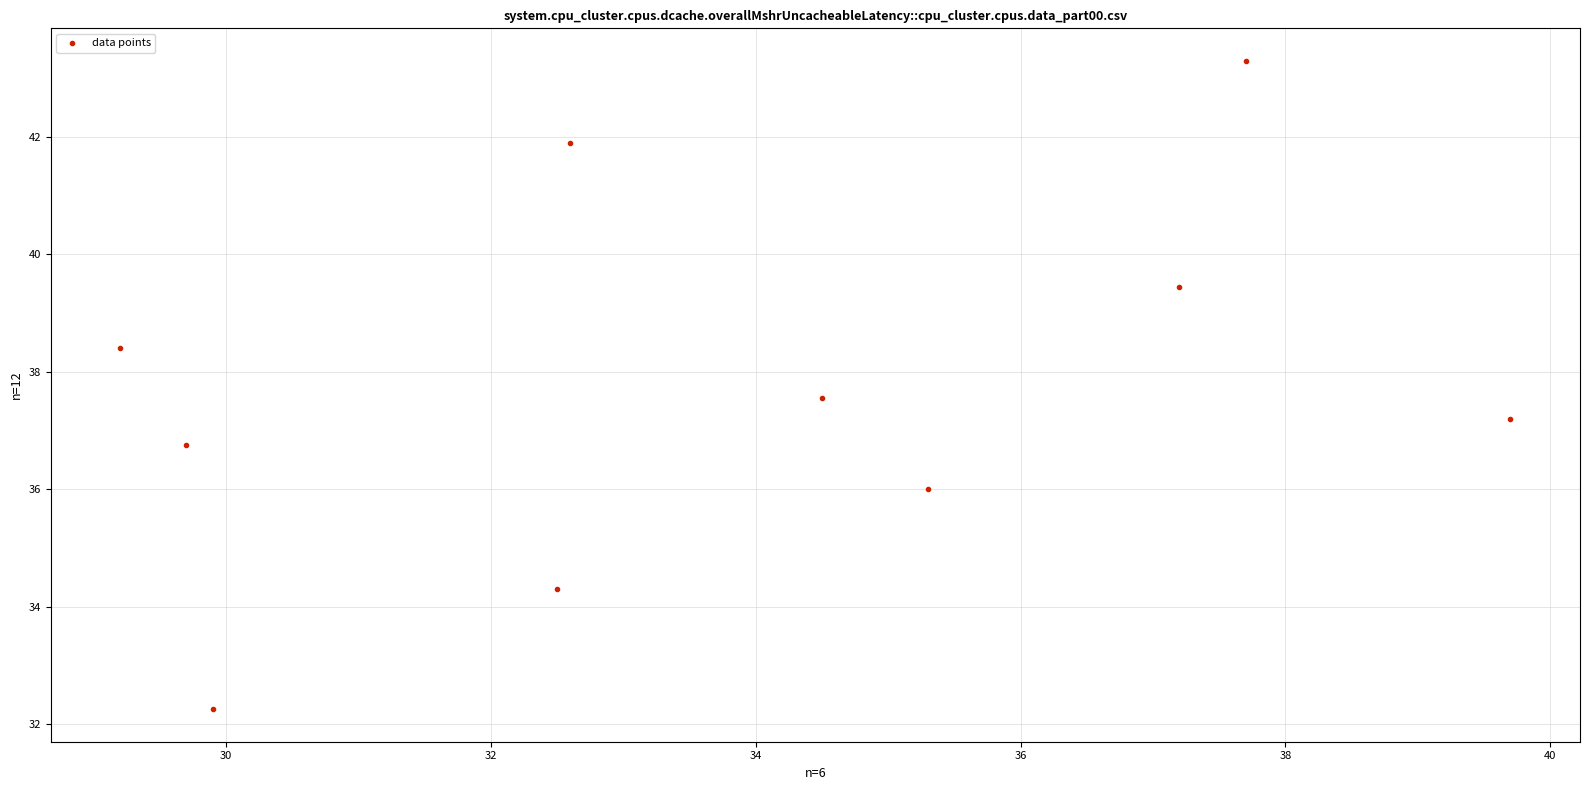

What is the average Y value?

37.7